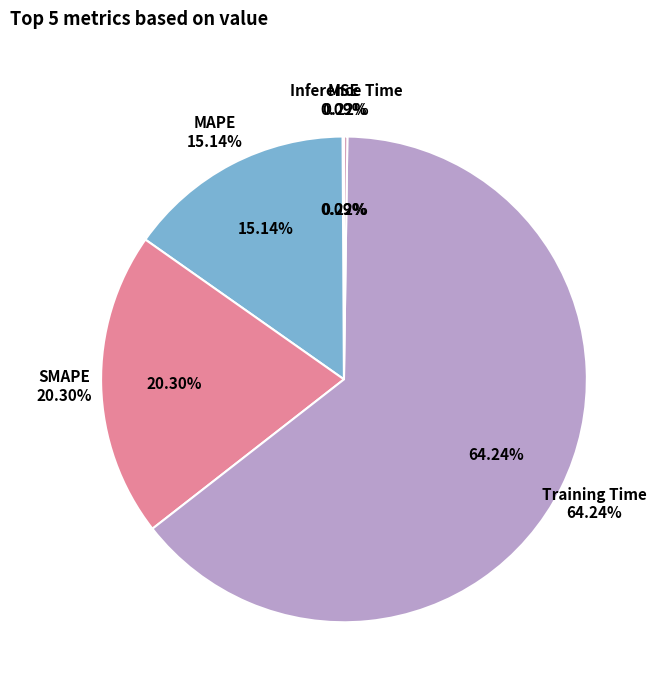

To the nearest percent, what percentage of the pie is MAPE?

15%